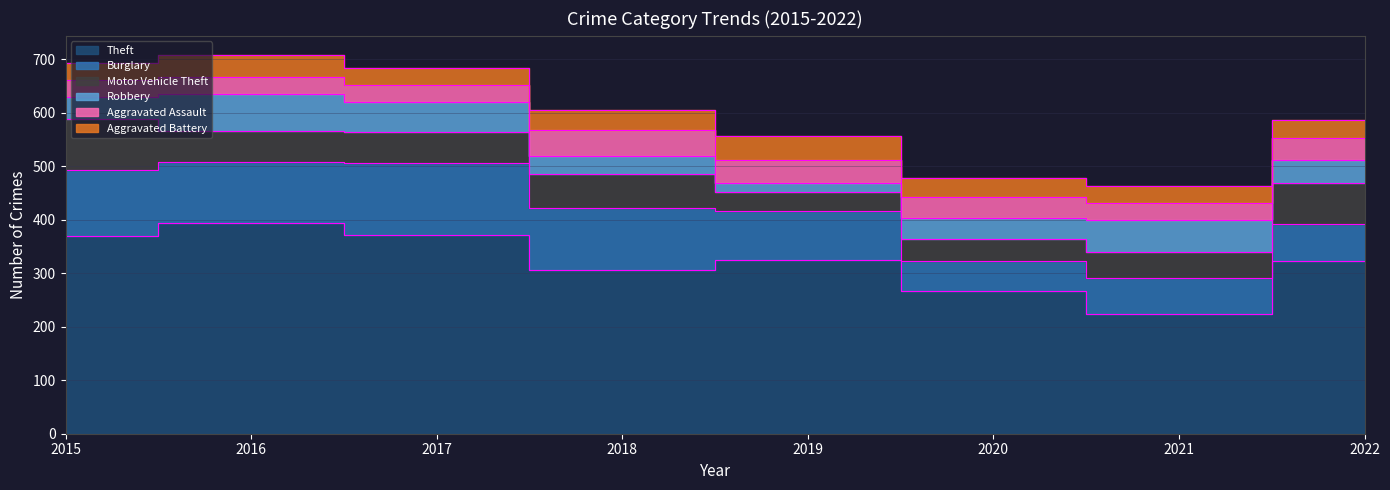

What is the spread (max minus min) of values at 2019?

308